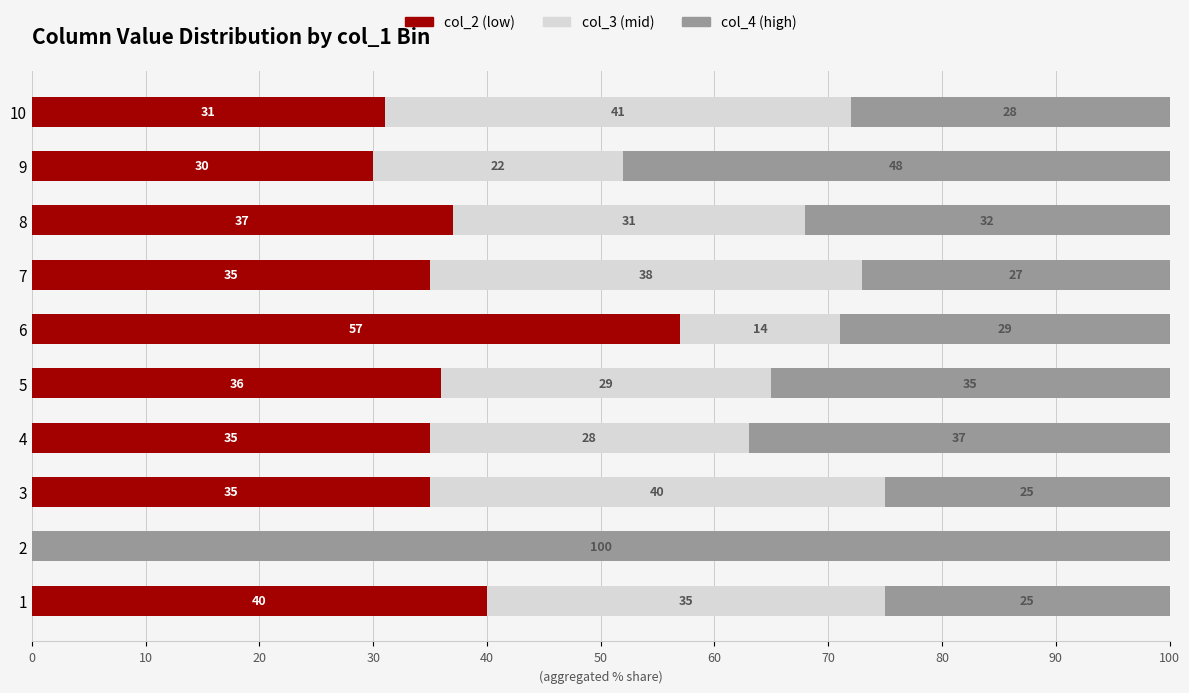

At which label does col_2 (low) reach its peak?

6